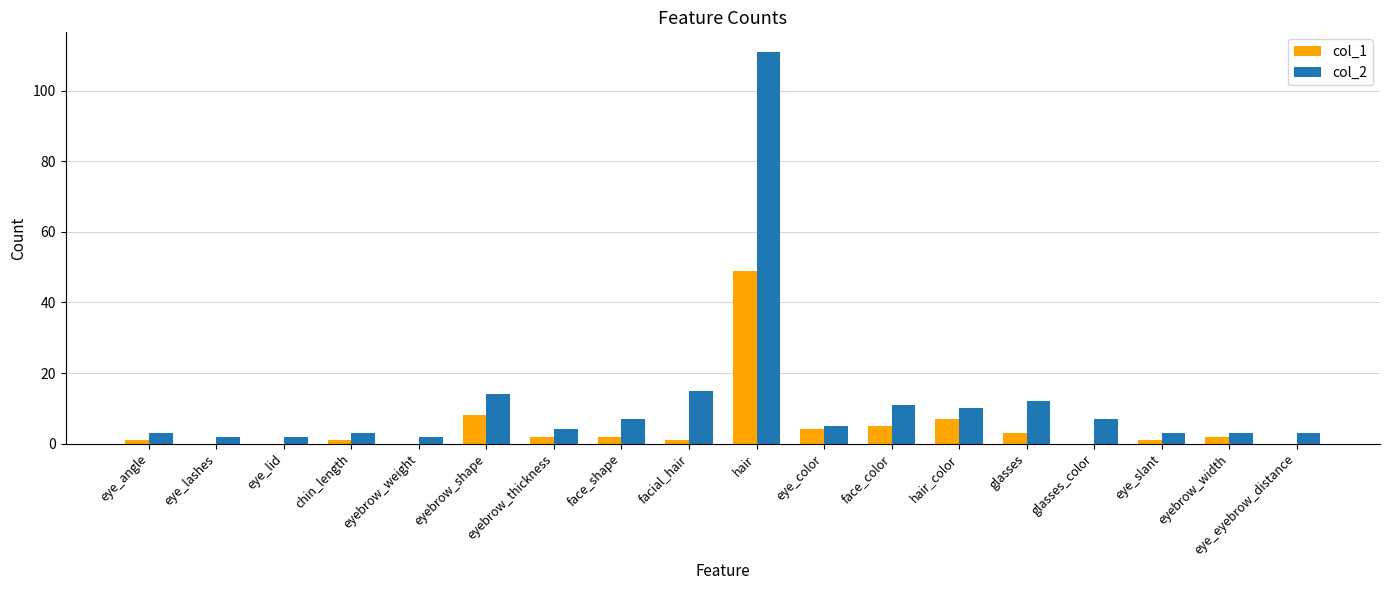

Is the value of col_1 at hair_color greater than the value of col_2 at eye_lashes?

Yes